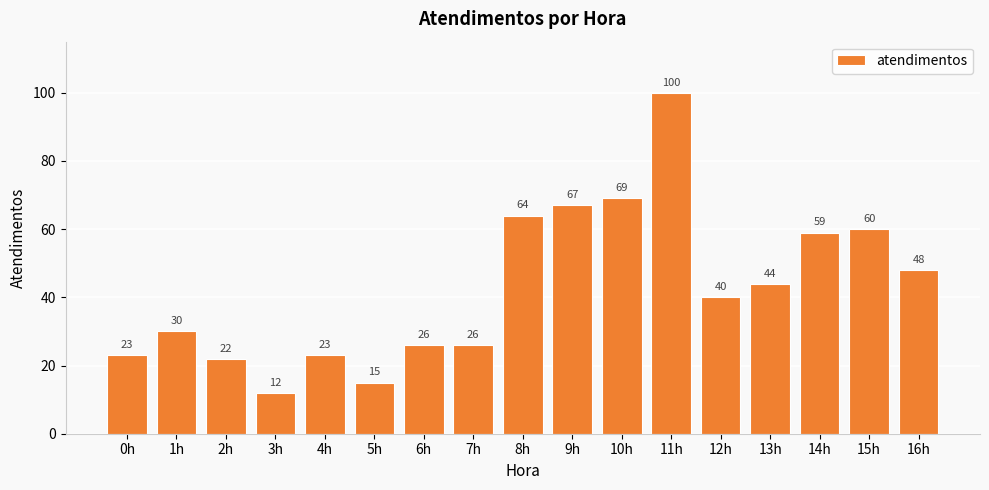

Reading right to left, list all the values displayed in this chart.

16h=48	15h=60	14h=59	13h=44	12h=40	11h=100	10h=69	9h=67	8h=64	7h=26	6h=26	5h=15	4h=23	3h=12	2h=22	1h=30	0h=23